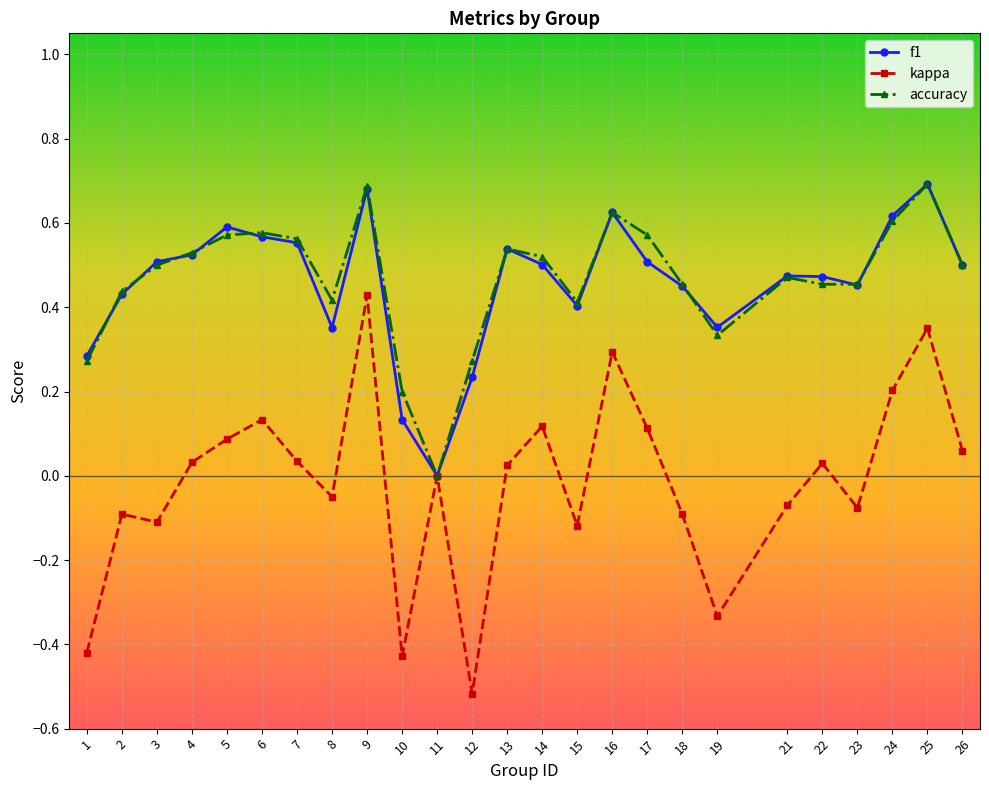

Is the value of f1 at 12 greater than the value of kappa at 9?

No